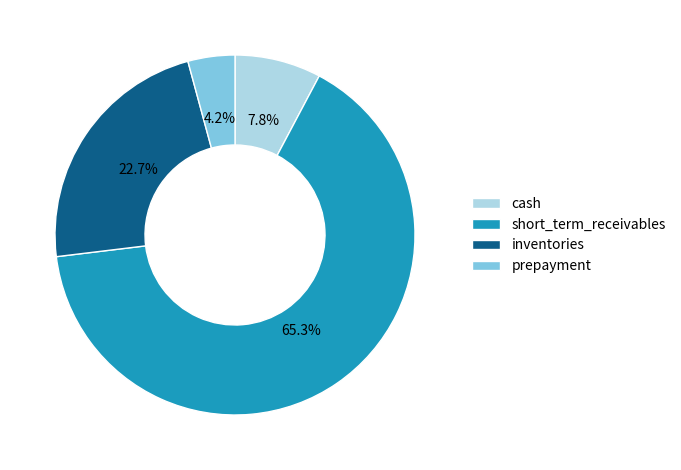

To the nearest percent, what portion does inventories represent?

23%